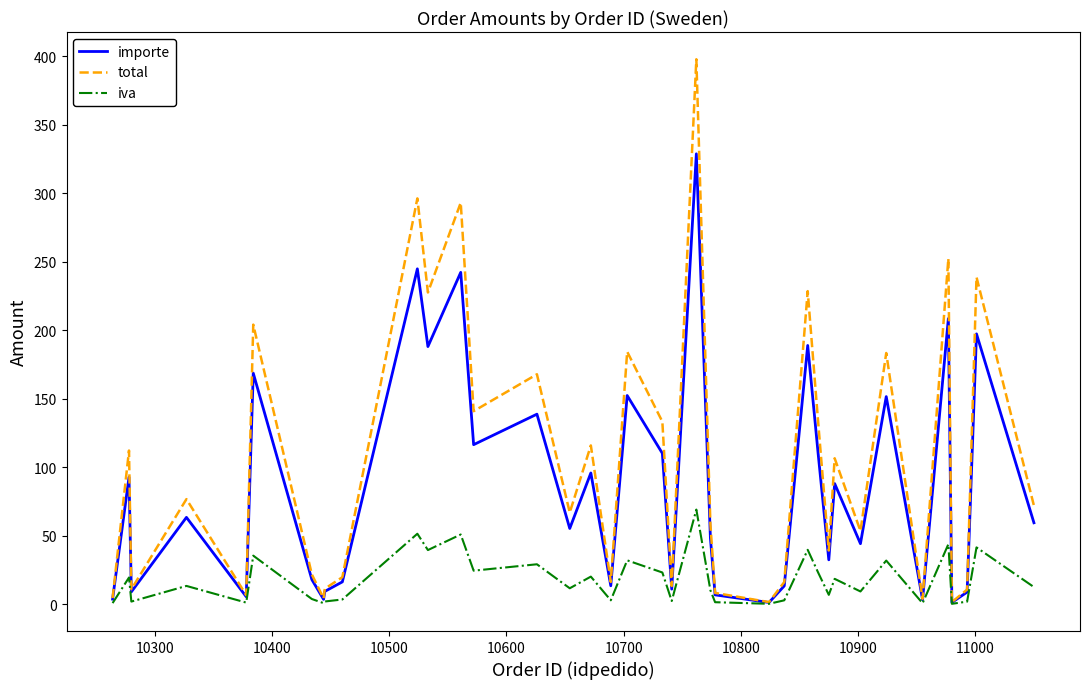

Which series has the largest total across all categories?

total